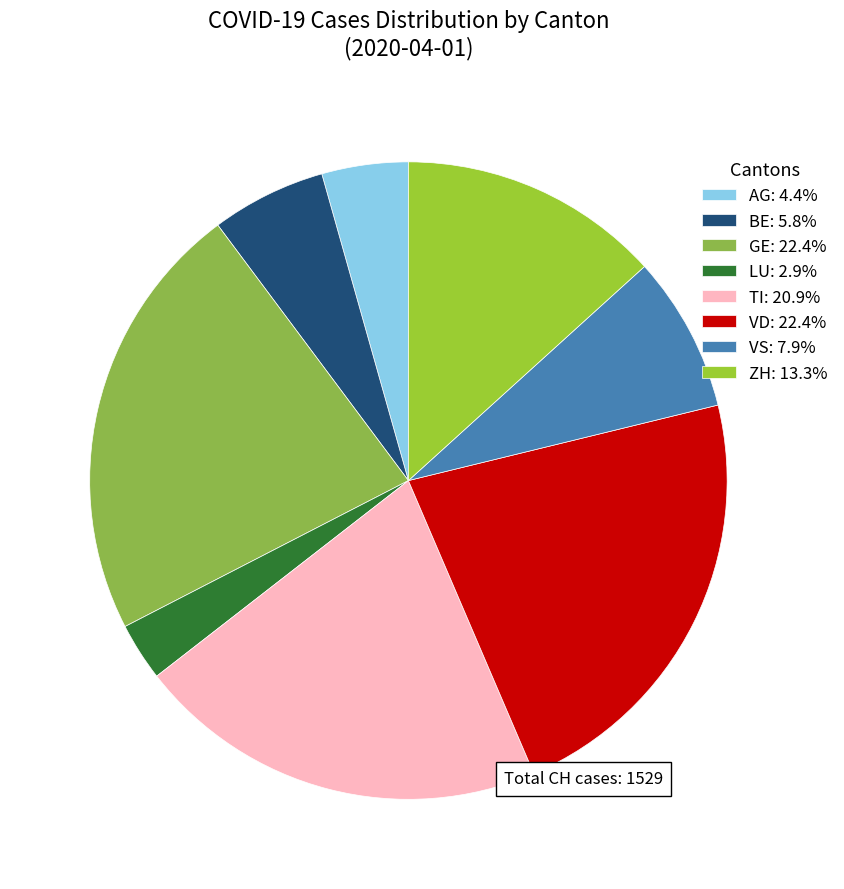

Does any single category account for the majority?

No